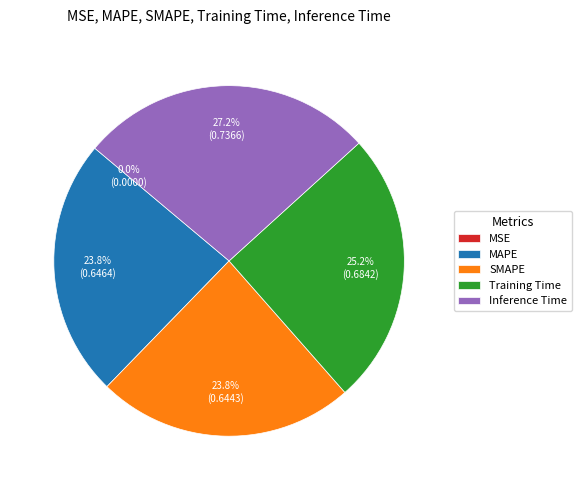

Combined, what portion of the pie is Training Time and SMAPE?

49.0%